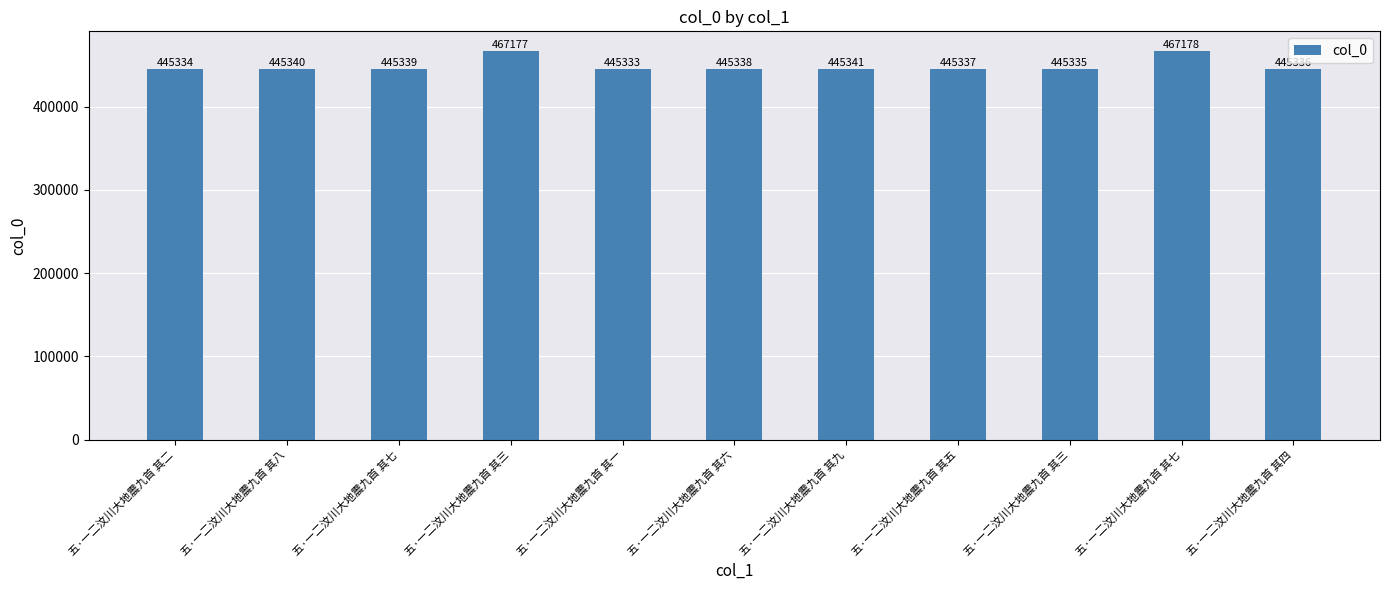

The value at 五·一二汶川大地震九首 其七 is 445339. True or false?

True